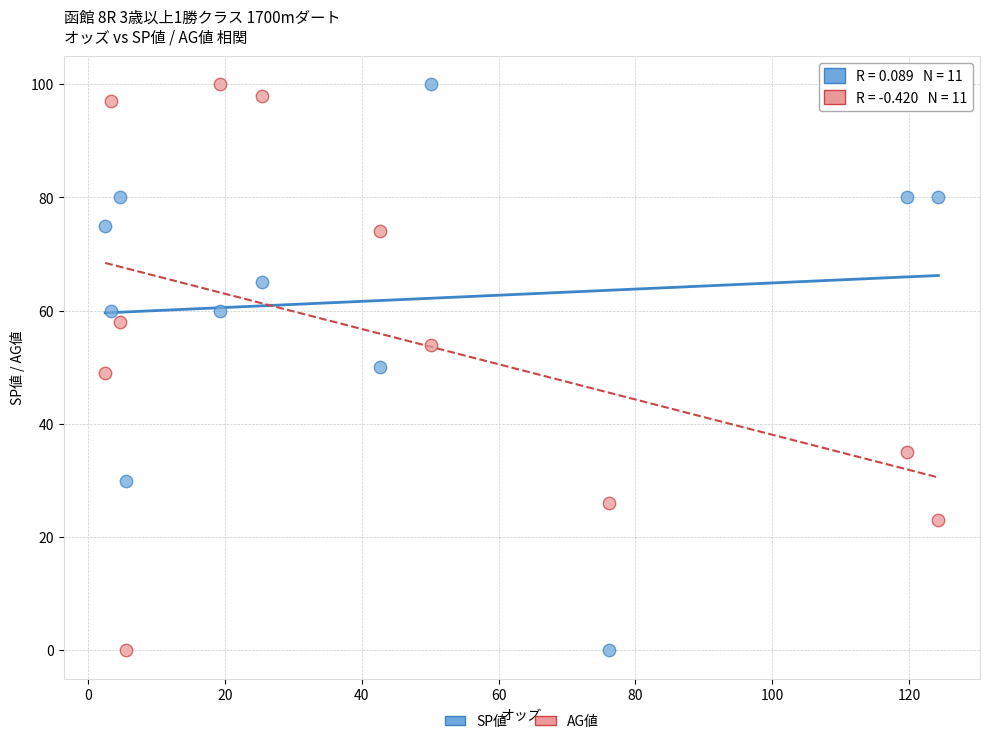

Across all data points, what is the range of Y values (max minus min)?

100